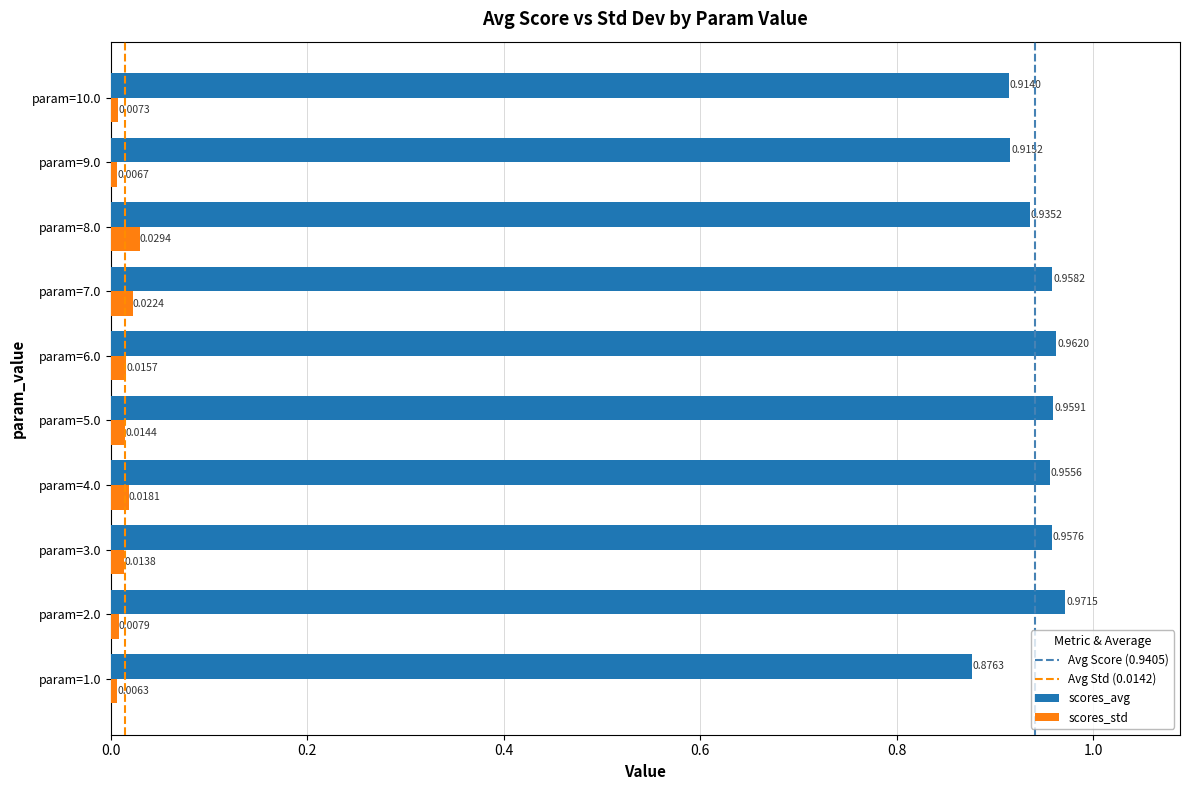

Count the scores_avg values in the range 0 to 1.

10